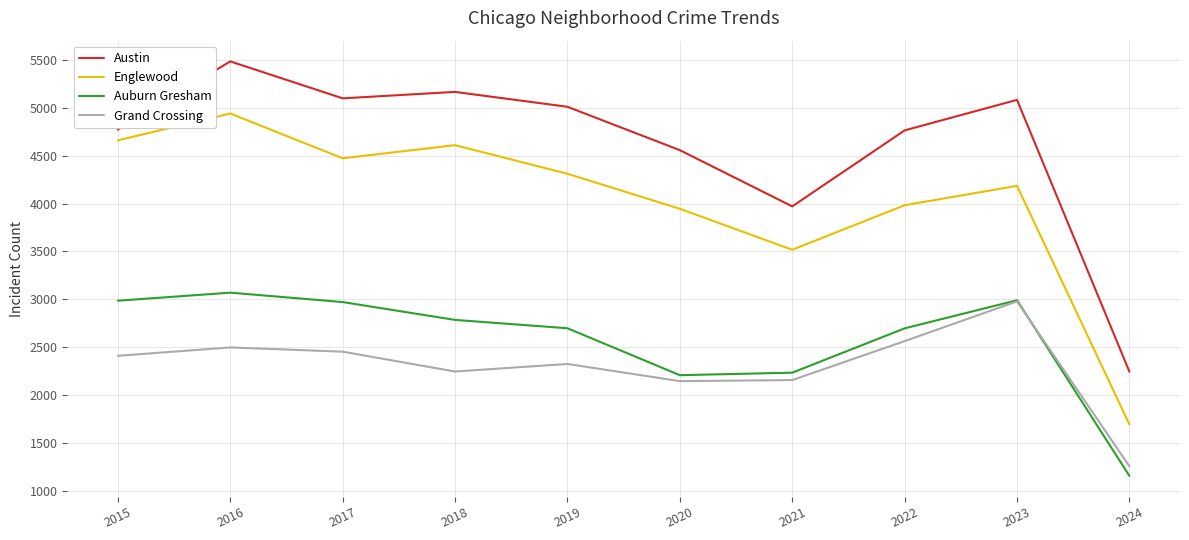

How many intersections are there between Auburn Gresham and Grand Crossing?

1